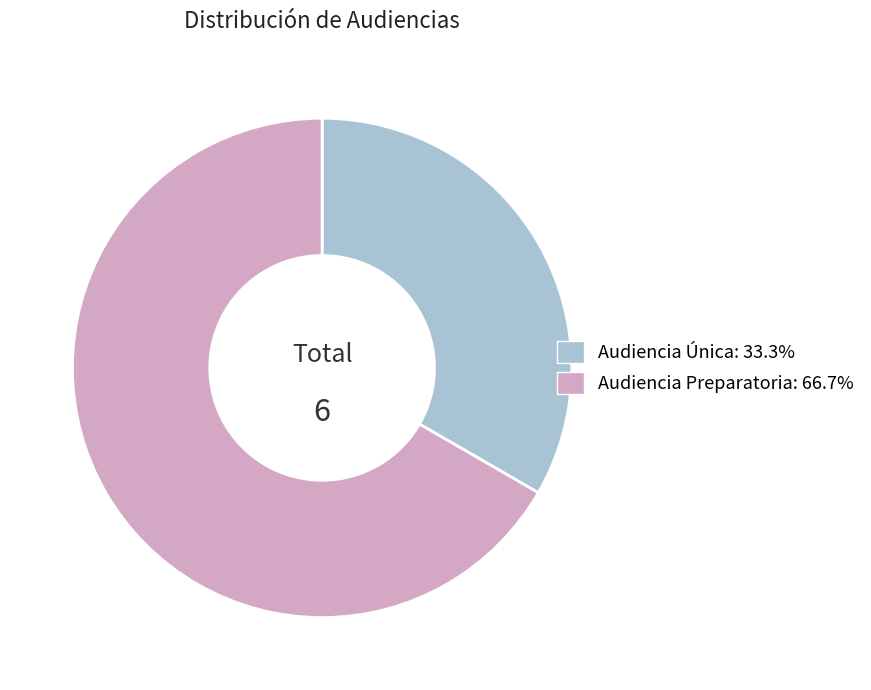

What is the ratio of the value at Audiencia Preparatoria: 66.7% to the value at Audiencia Única: 33.3%?

2.0